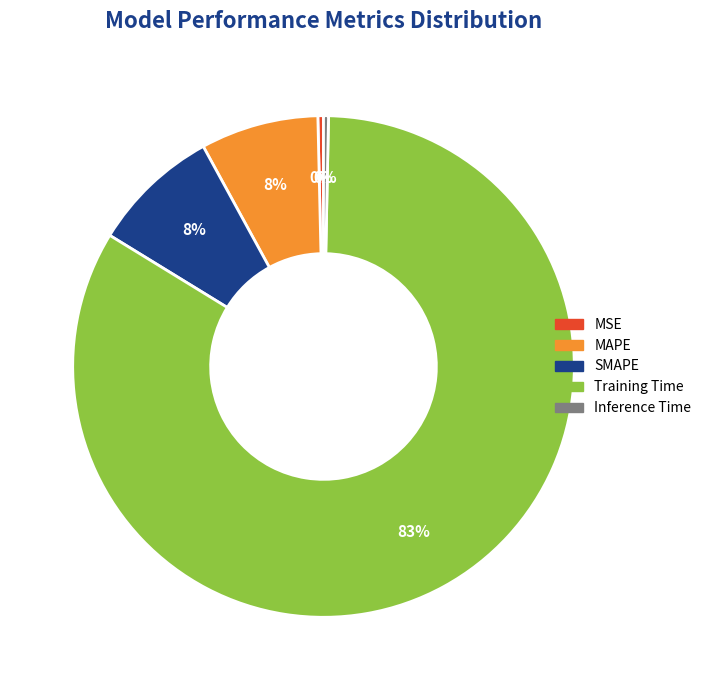

Combined, do Training Time and MAPE account for over 50%?

Yes